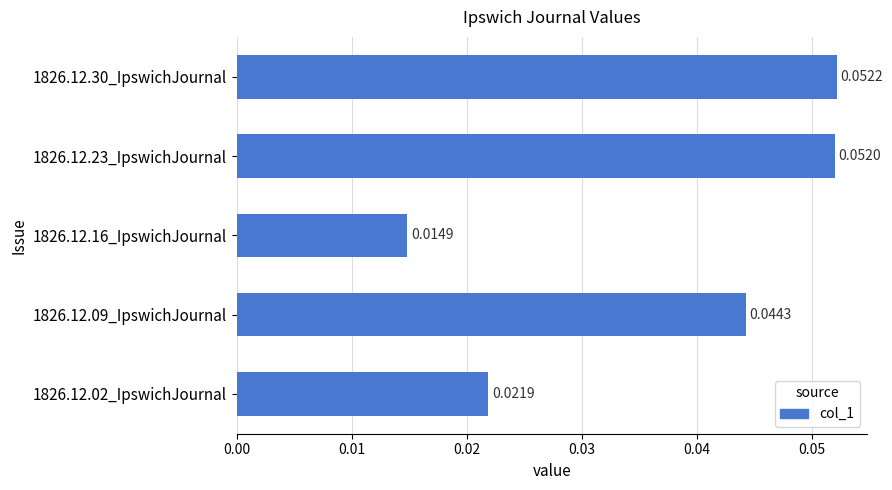

Does the chart contain stacked bars?

No